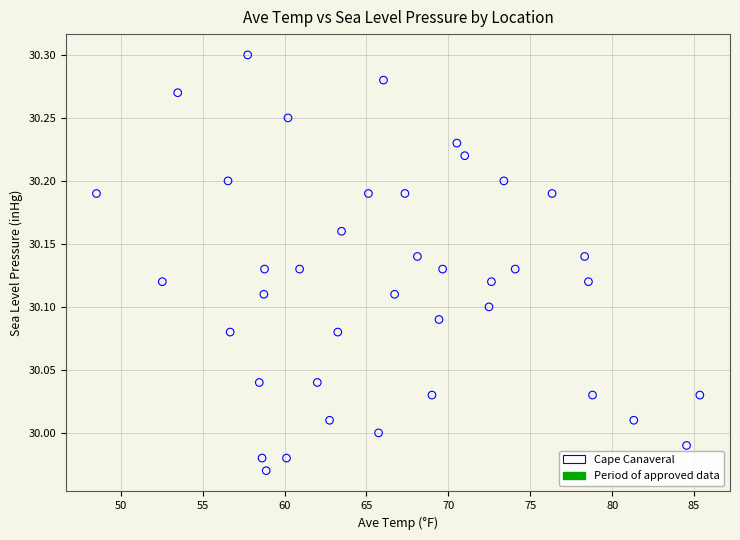

What is the range of X values (max minus min)?

36.8